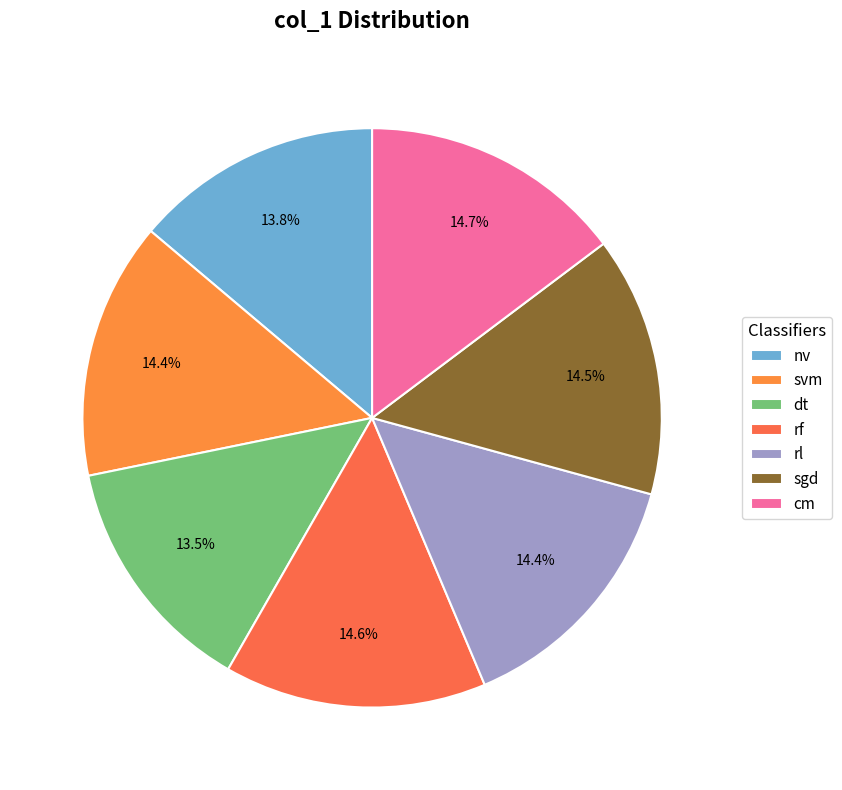

Which slice is the smallest?

dt